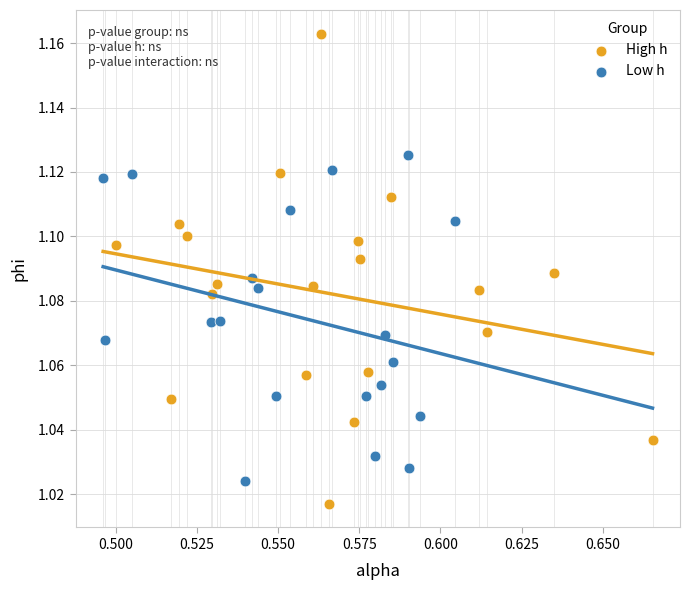

Which series has the largest Y range (max minus min)?

High h